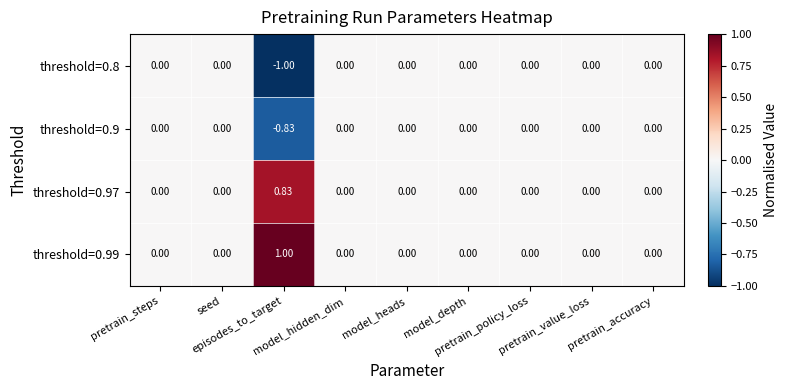

How many data points does each series have?

9